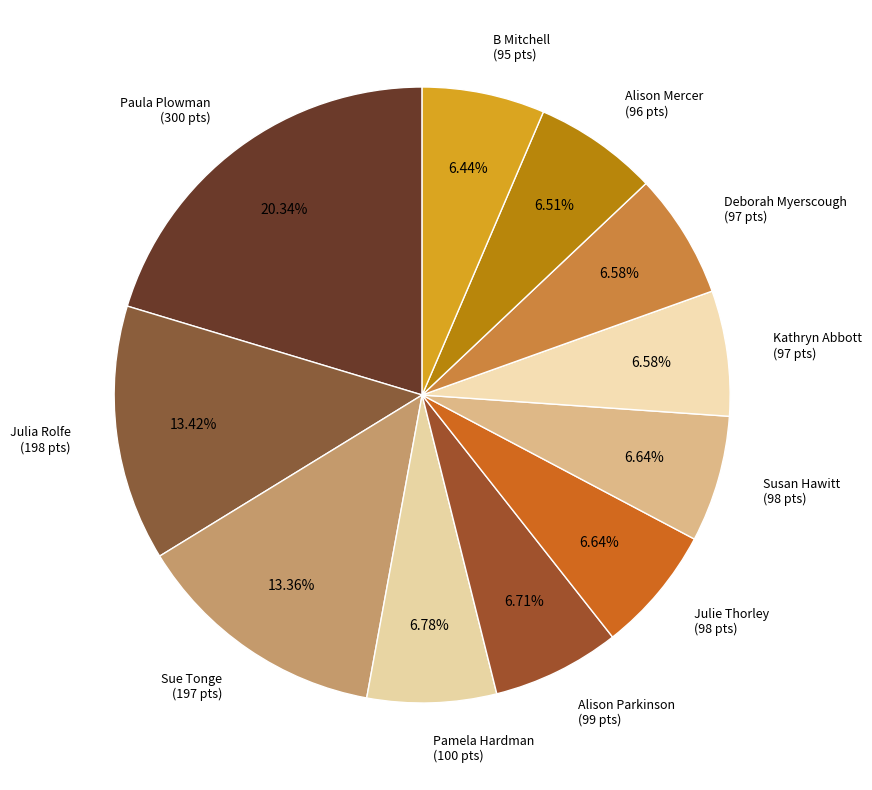

Is the sum of Pamela Hardman and Susan Hawitt greater than half?

No